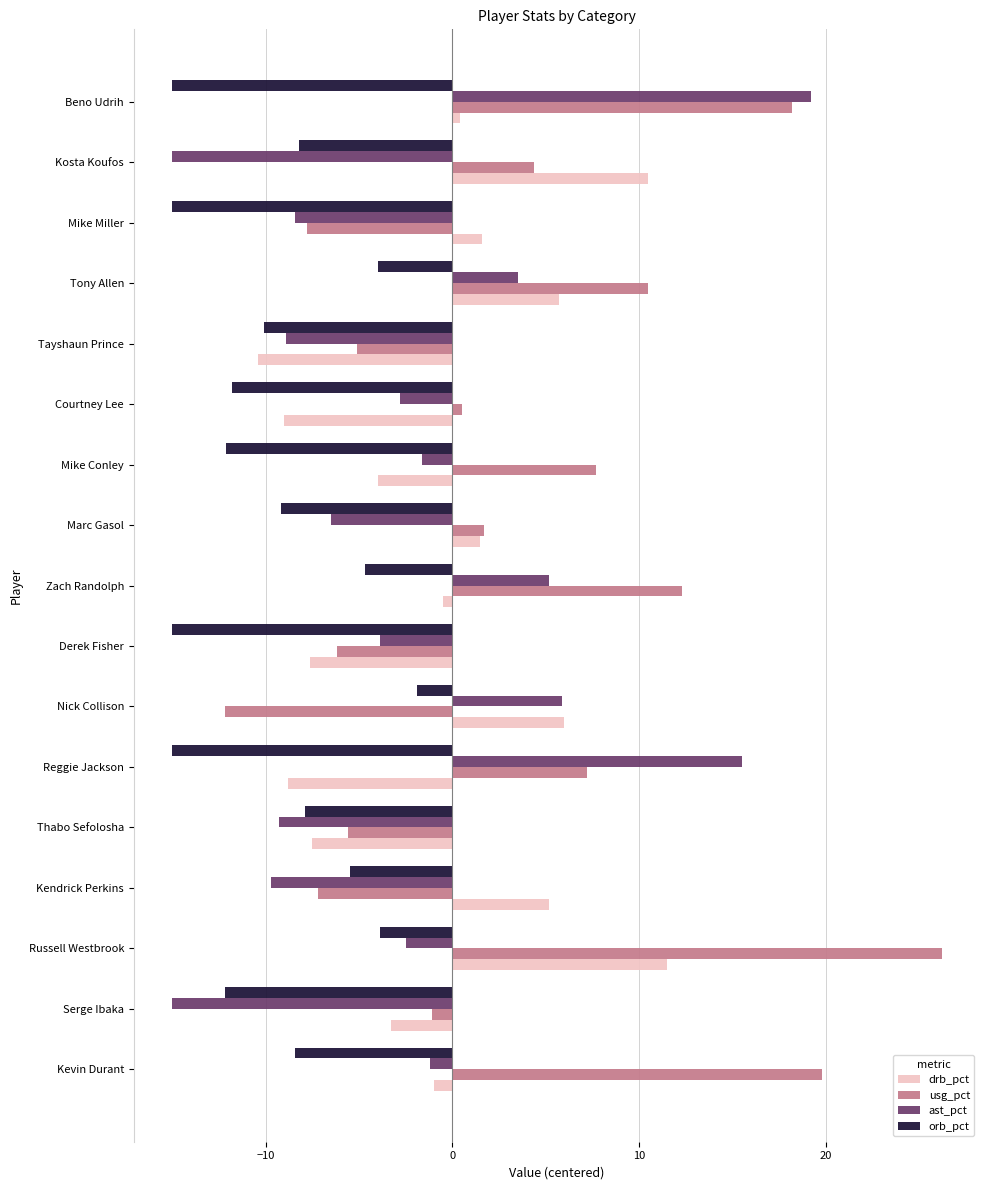

Which series has the largest range (max minus min)?

usg_pct